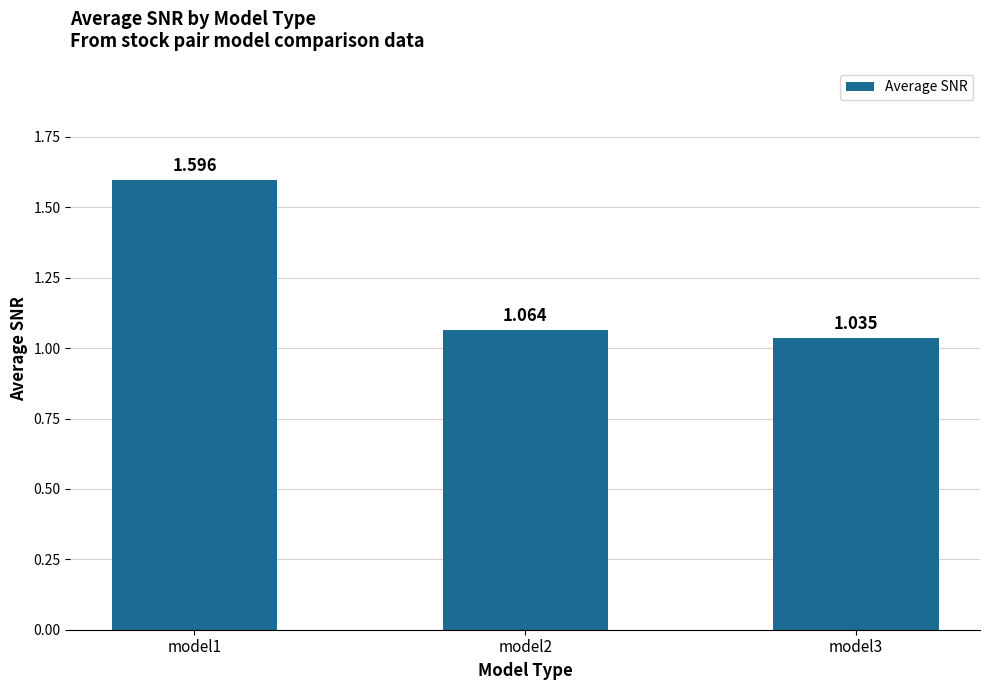

How many distinct data groups are displayed?

1